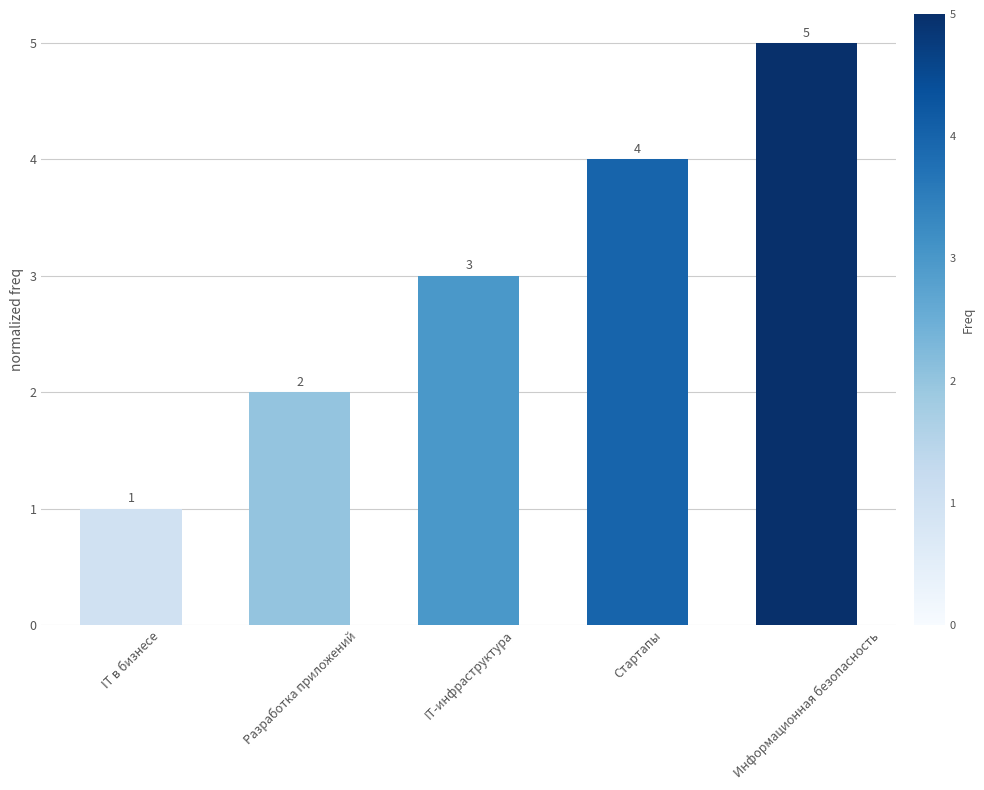

Reading left to right, what are all the values shown in this chart?

IT в бизнесе=1	Разработка приложений=2	IT-инфраструктура=3	Стартапы=4	Информационная безопасность=5